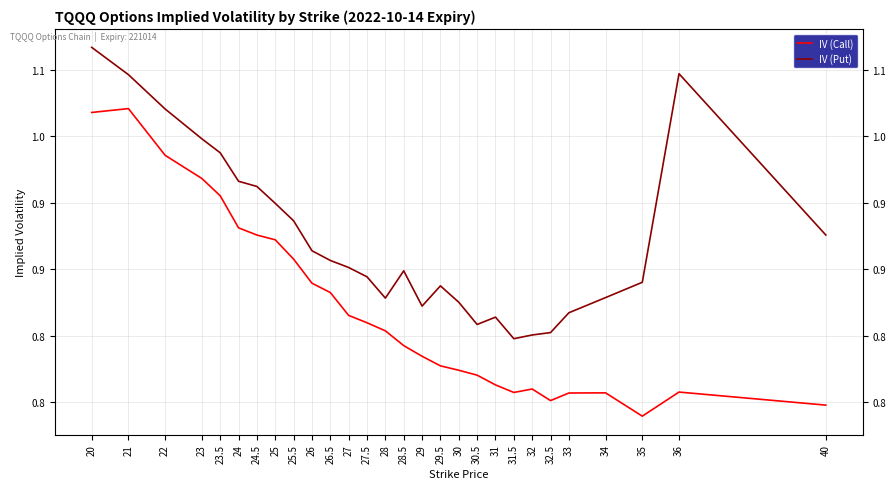

What is the difference between the second highest and second lowest values in the IV (Call) series?

0.2